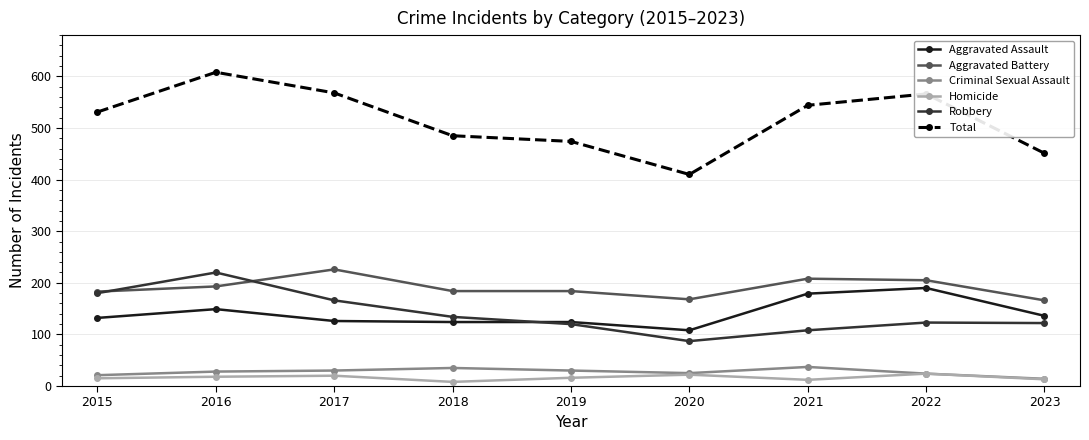

Where does the Robbery series first go above 123?

2015